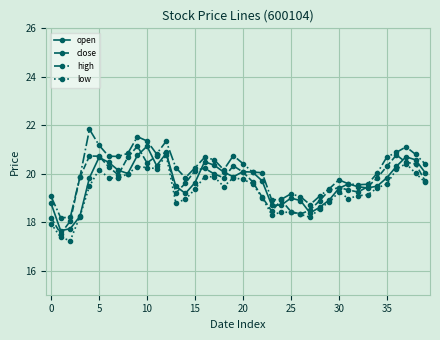

What are all the series names shown in the legend?

open, close, high, low